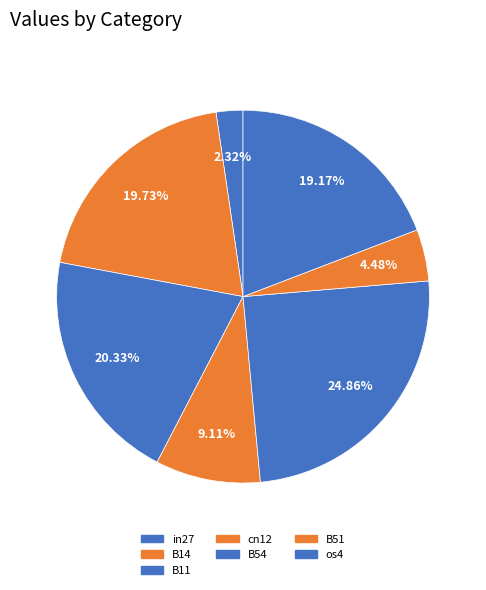

Rank the categories by value from highest to lowest.

B54, B11, B14, os4, cn12, B51, in27